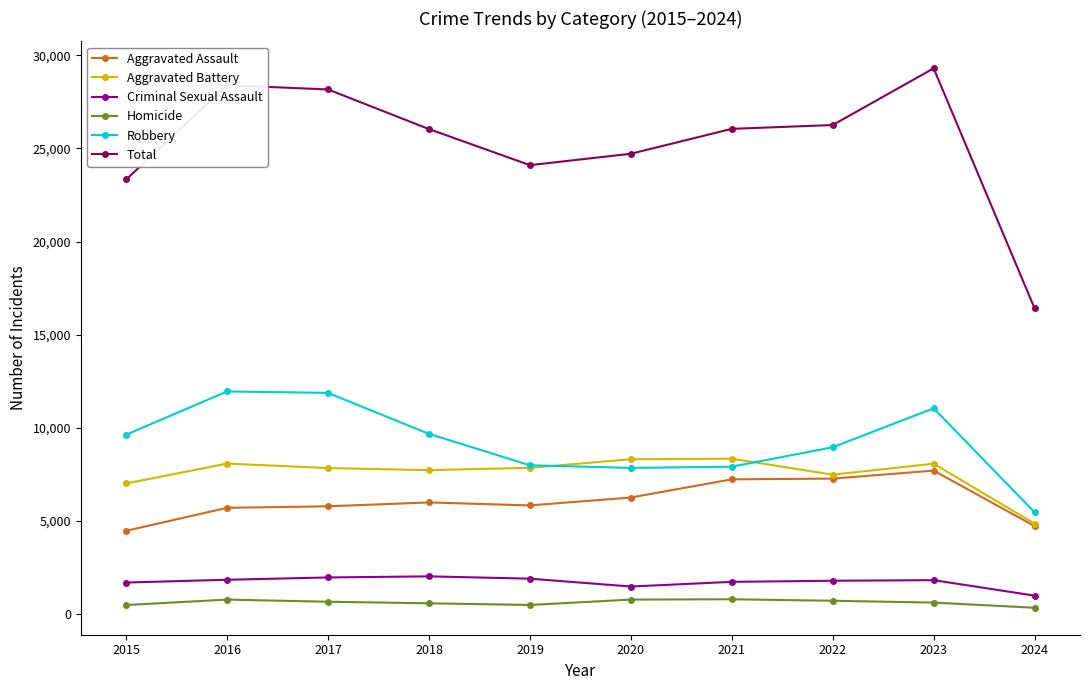

Which series changed the most between 2015 and 2021?

Aggravated Assault